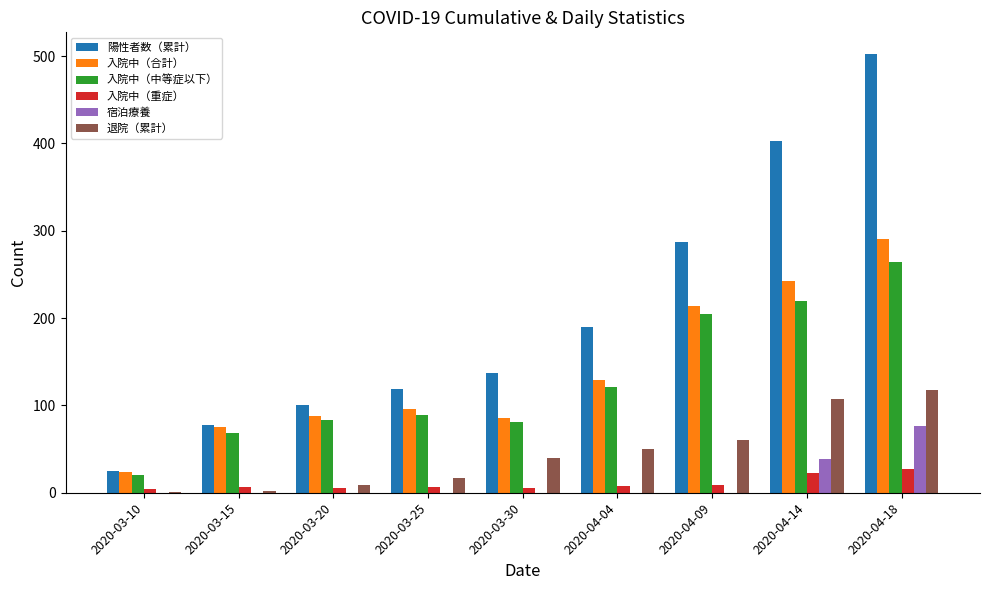

What is the greatest value displayed?

502